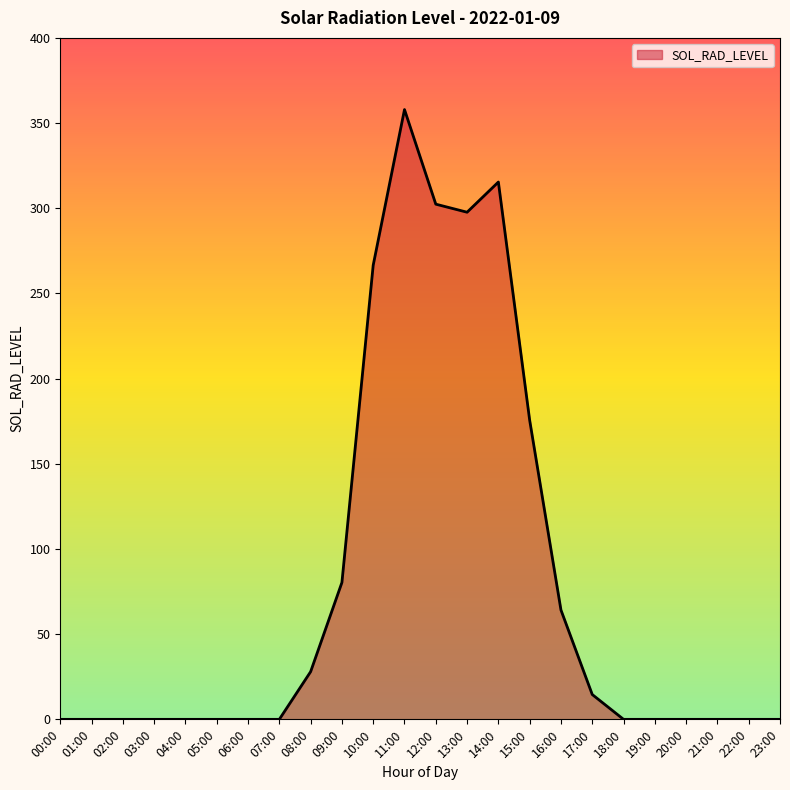

What is the change in value from 07:00 to 12:00?

+302.4